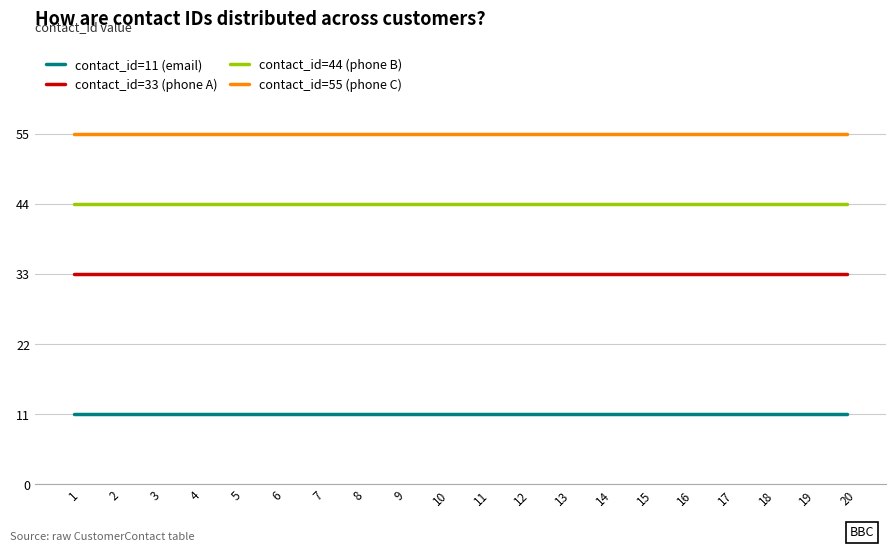

Reading left to right, extract all data points from this chart.

contact_id=11 (email): 11	11	11	11	11	11	11	11	11	11	11	11	11	11	11	11	11	11	11	11
contact_id=33 (phone A): 33	33	33	33	33	33	33	33	33	33	33	33	33	33	33	33	33	33	33	33
contact_id=44 (phone B): 44	44	44	44	44	44	44	44	44	44	44	44	44	44	44	44	44	44	44	44
contact_id=55 (phone C): 55	55	55	55	55	55	55	55	55	55	55	55	55	55	55	55	55	55	55	55